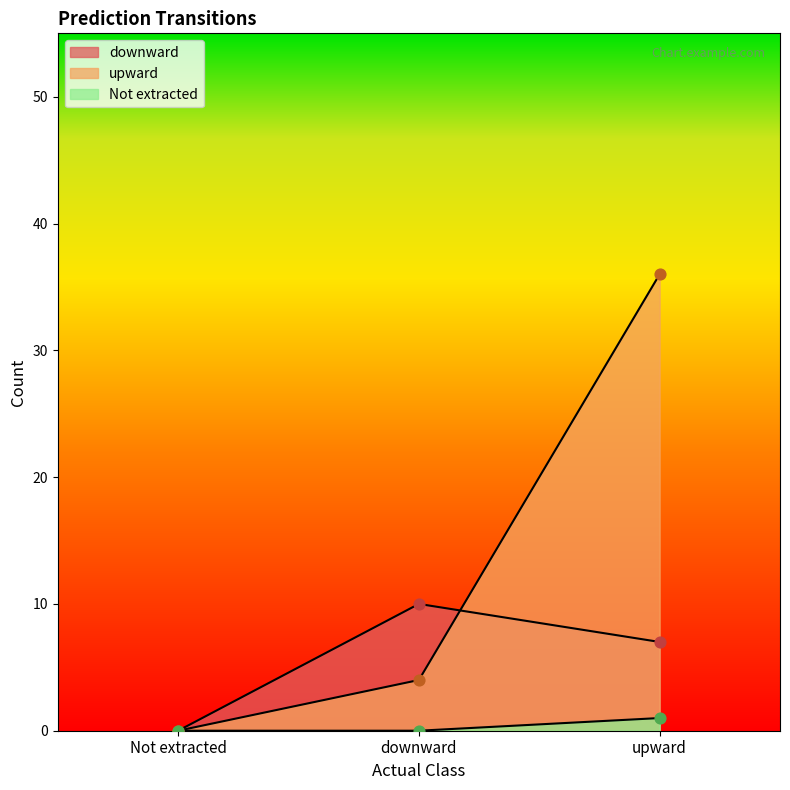

What is the total value across all series at downward?

14